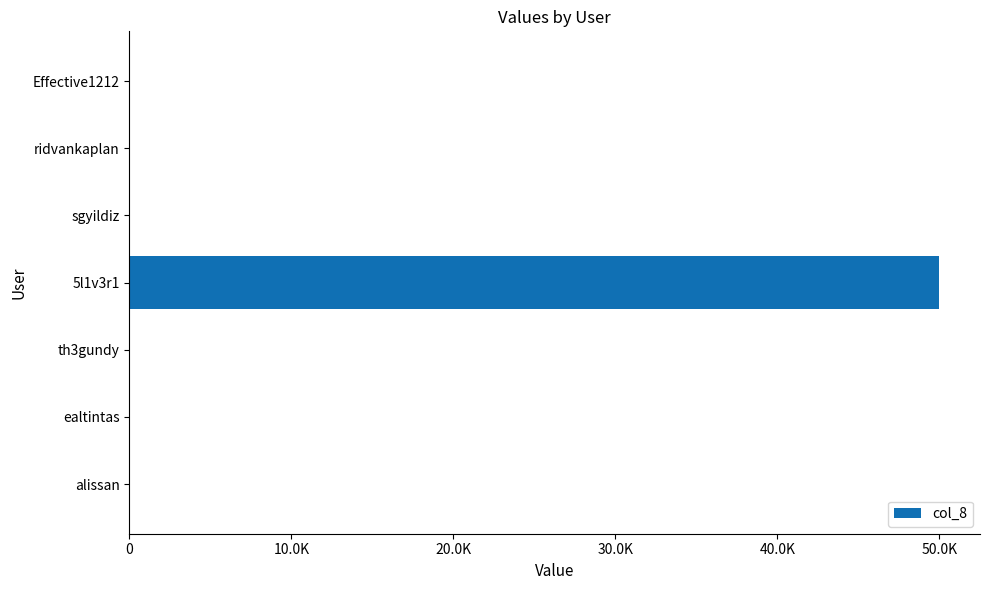

Count the number of values greater than 23.

3